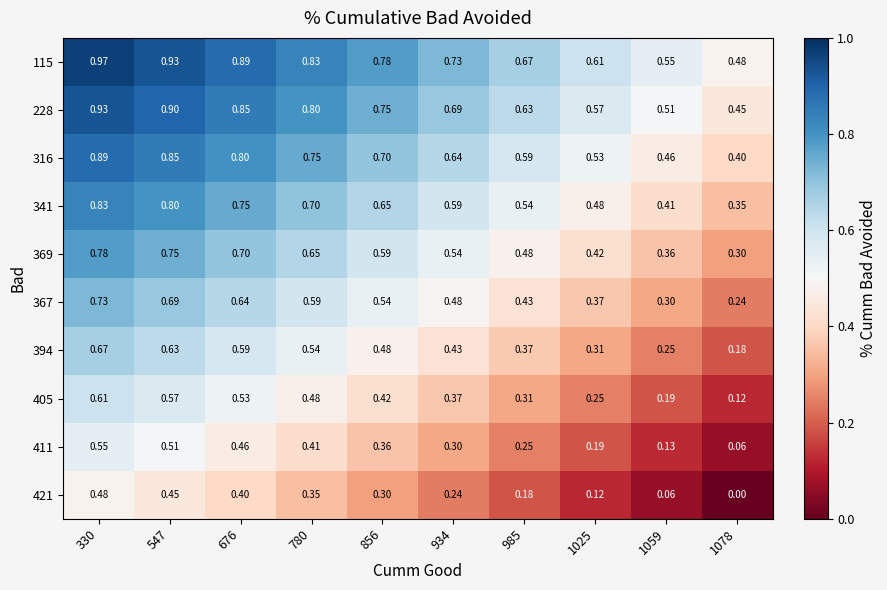

Count the number of data series in this chart.

10